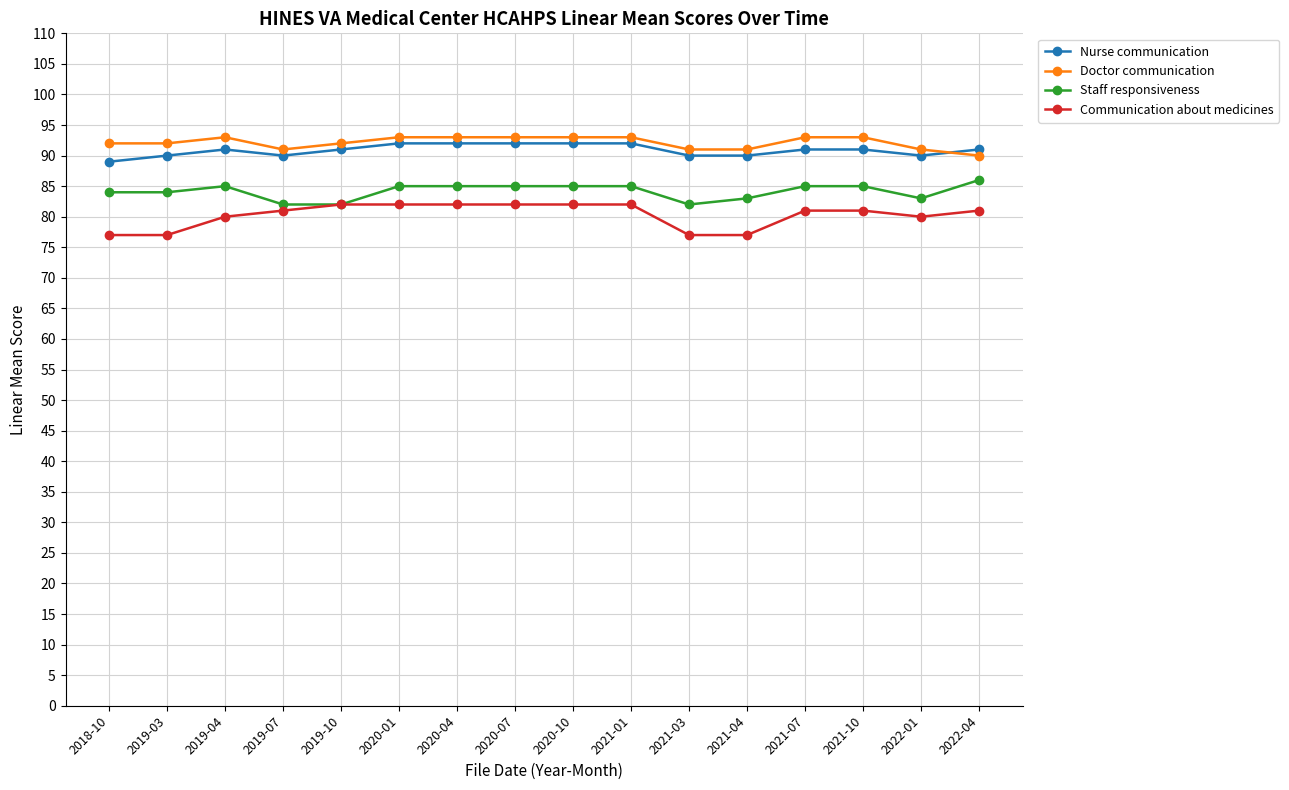

What is the highest value of the Doctor communication series?

93